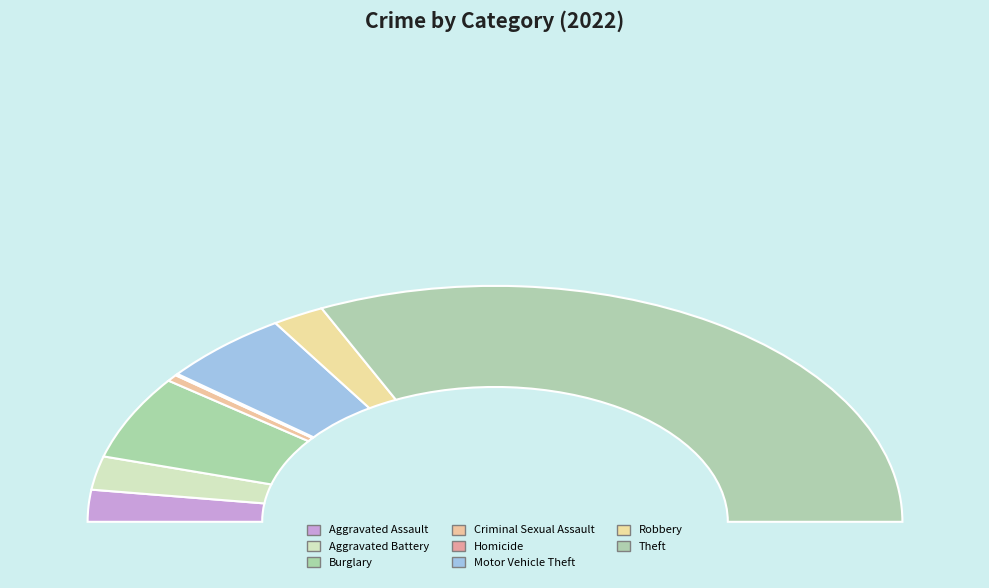

Which category accounts for the majority?

Theft